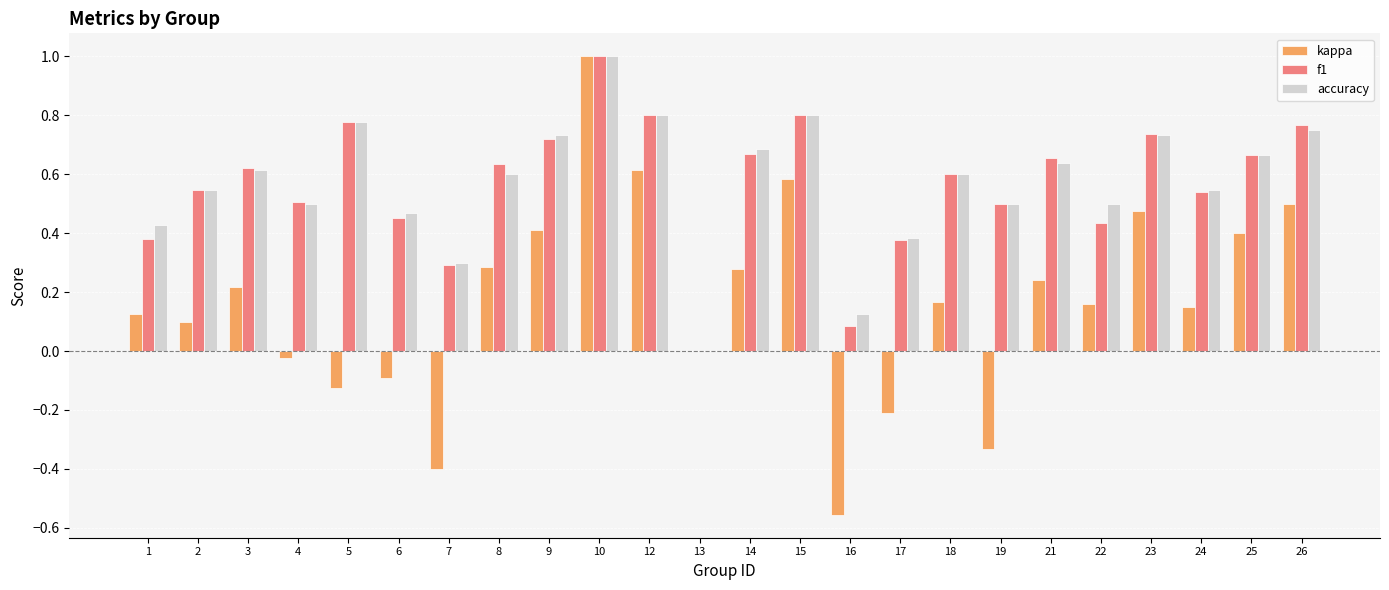

How many groups of bars are there?

24